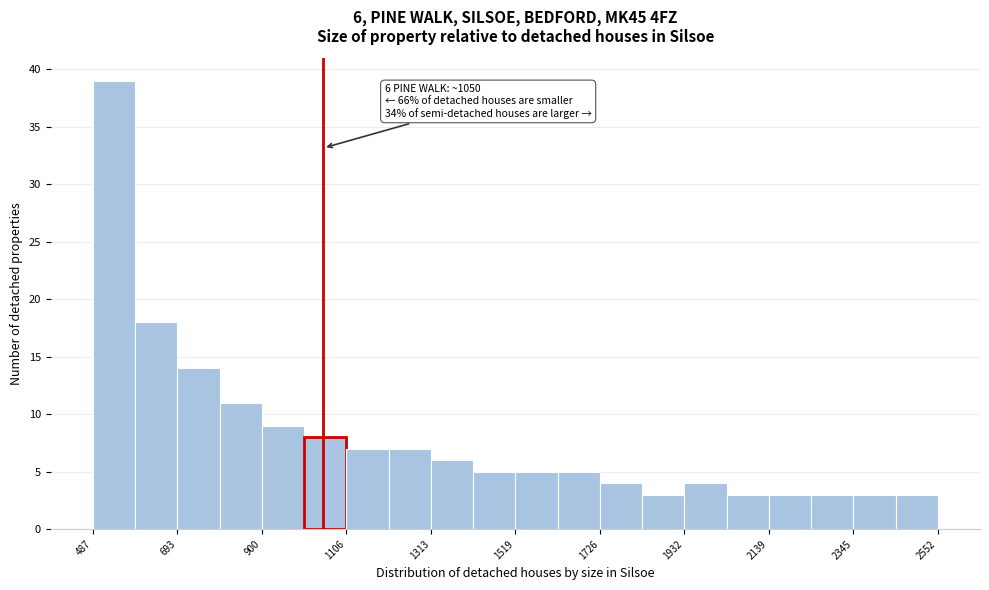

Read against the x-axis, roughly where is the centre of the tallest bar?

550